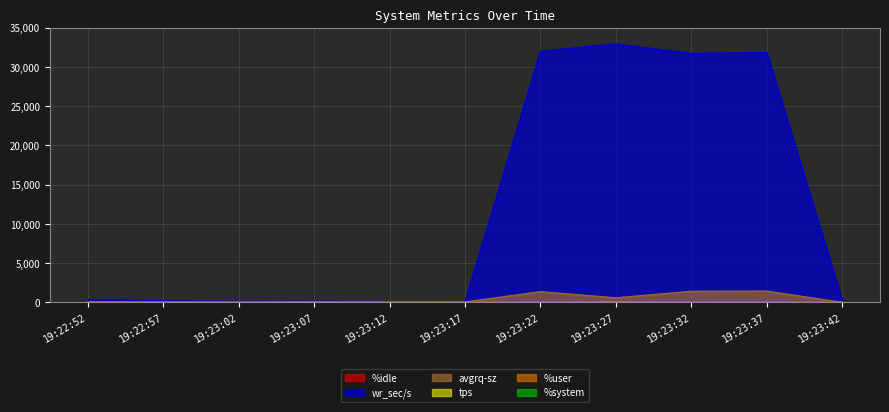

Reading left to right, extract all data points from this chart.

%user: 32.7	39.0	41.3	42.6	52.5	53.7	45.7	46.7	33.8	46.2	26.4
%idle: 65.1	58.4	57.0	54.5	44.8	43.3	51.7	50.4	64.0	51.0	71.3
wr_sec/s: 382.4	222.4	139.2	164.8	116.8	113.6	31993.6	32929.6	31724.8	31827.2	300.8
tps: 21.4	11.0	4.2	1.8	2.6	1.6	23.2	55.2	22.2	22.0	17.8
avgrq-sz: 17.9	20.2	33.1	91.6	45.5	71.0	1379.0	596.5	1429.4	1446.7	17.0
%system: 2.2	2.5	1.7	2.9	2.7	3.0	2.5	2.9	2.2	2.9	2.2